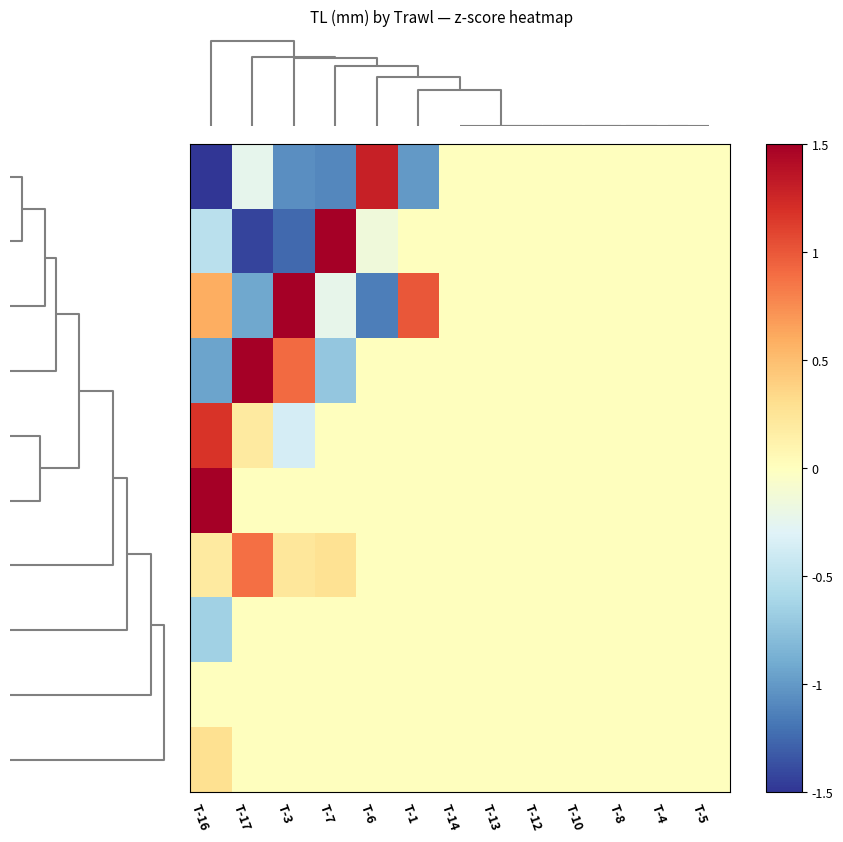

At how many categories does at least one series exceed 1?

5